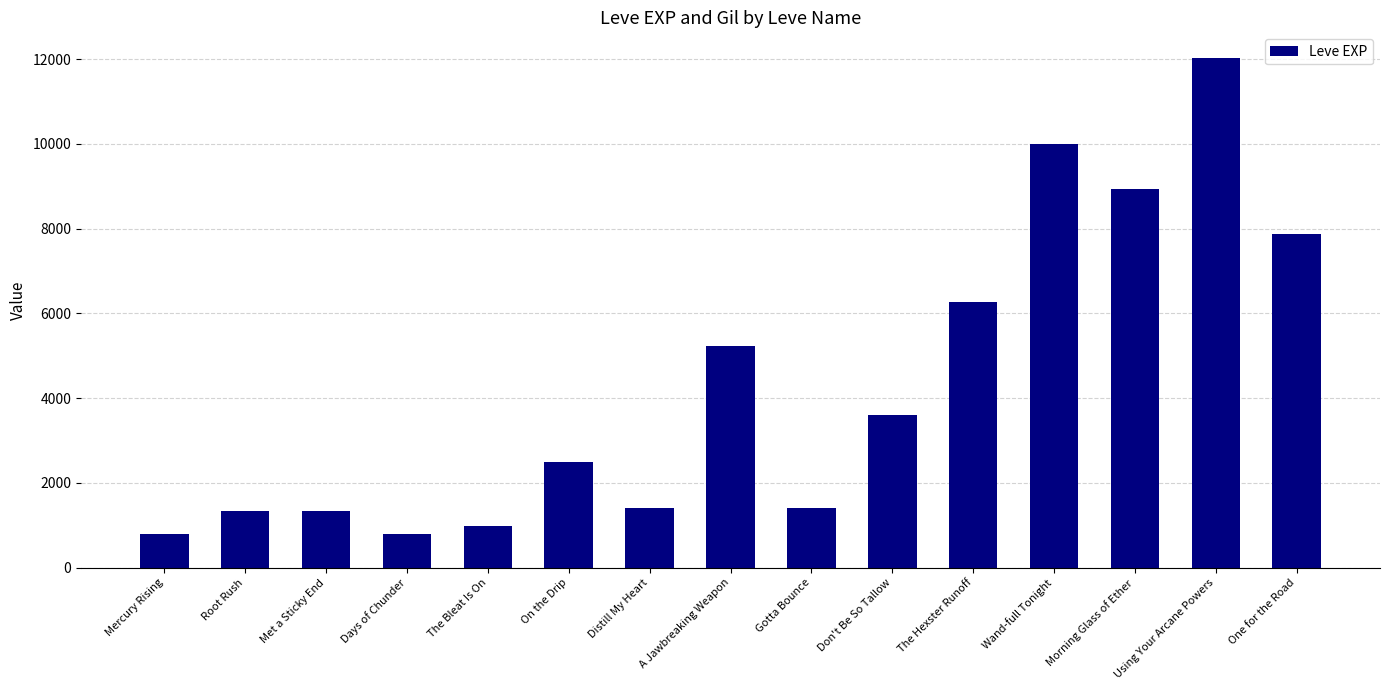

What is the label of the 4th bar from the left?

Days of Chunder